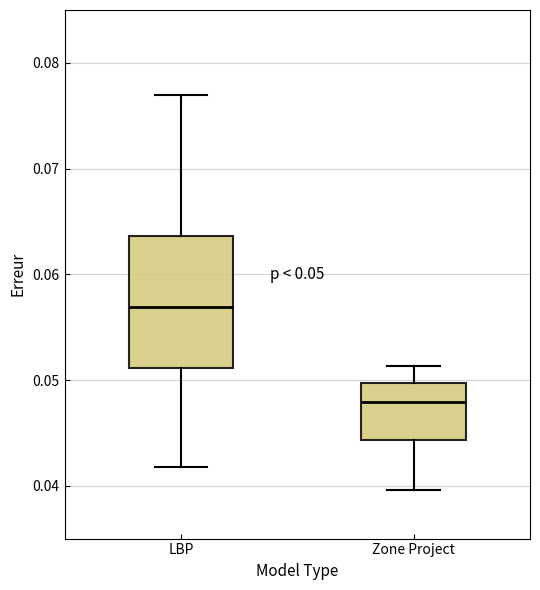

Which box's median line is the lowest?

Zone Project